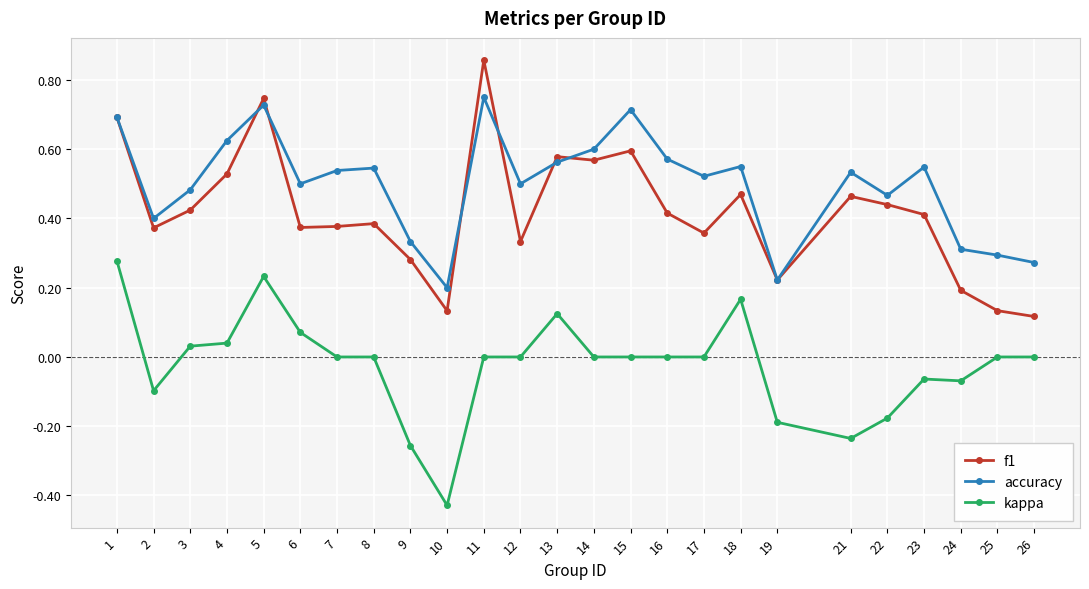

The accuracy series shows 0.2 at 3. True or false?

False